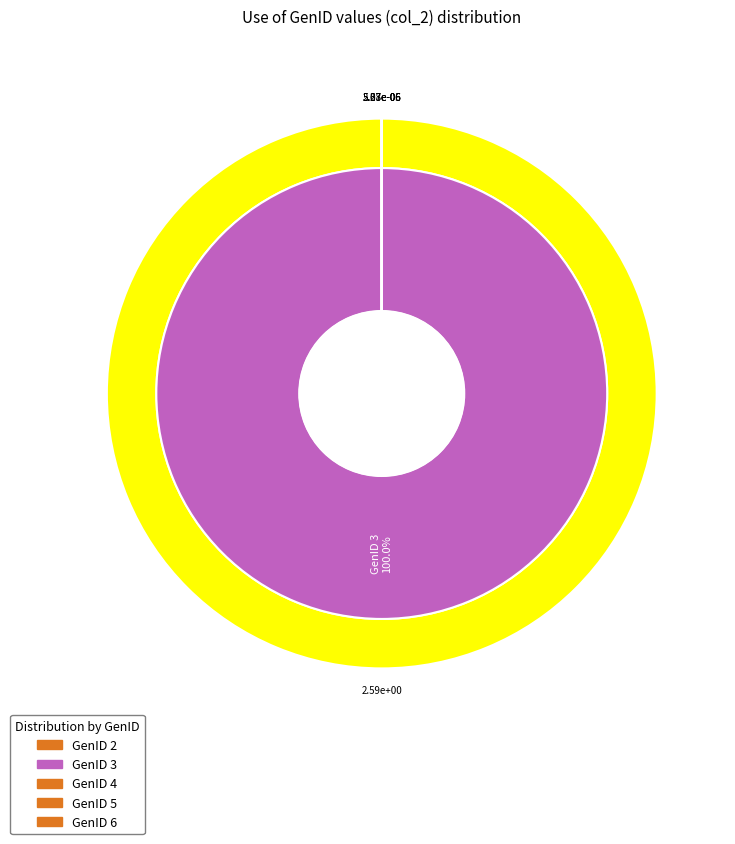

To the nearest percent, what is the average slice percentage?

17%